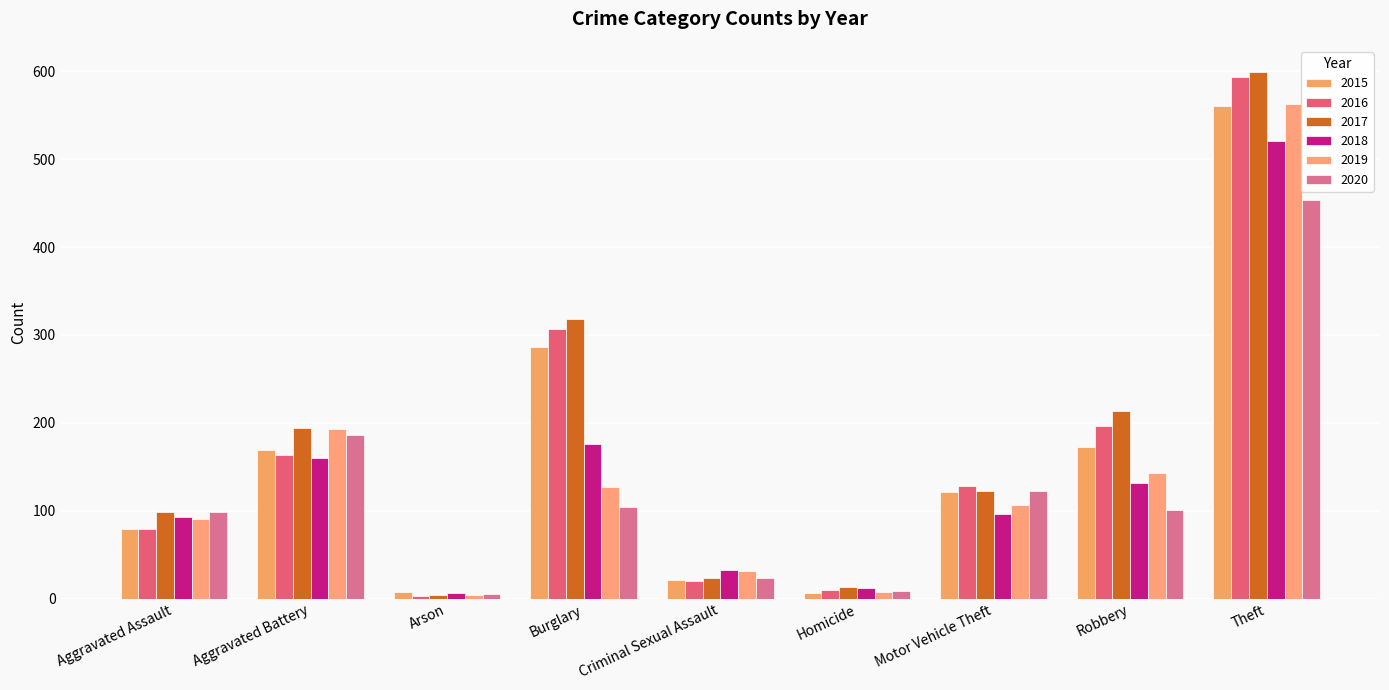

At Burglary, list the series in order from smallest to largest.

2020, 2019, 2018, 2015, 2016, 2017